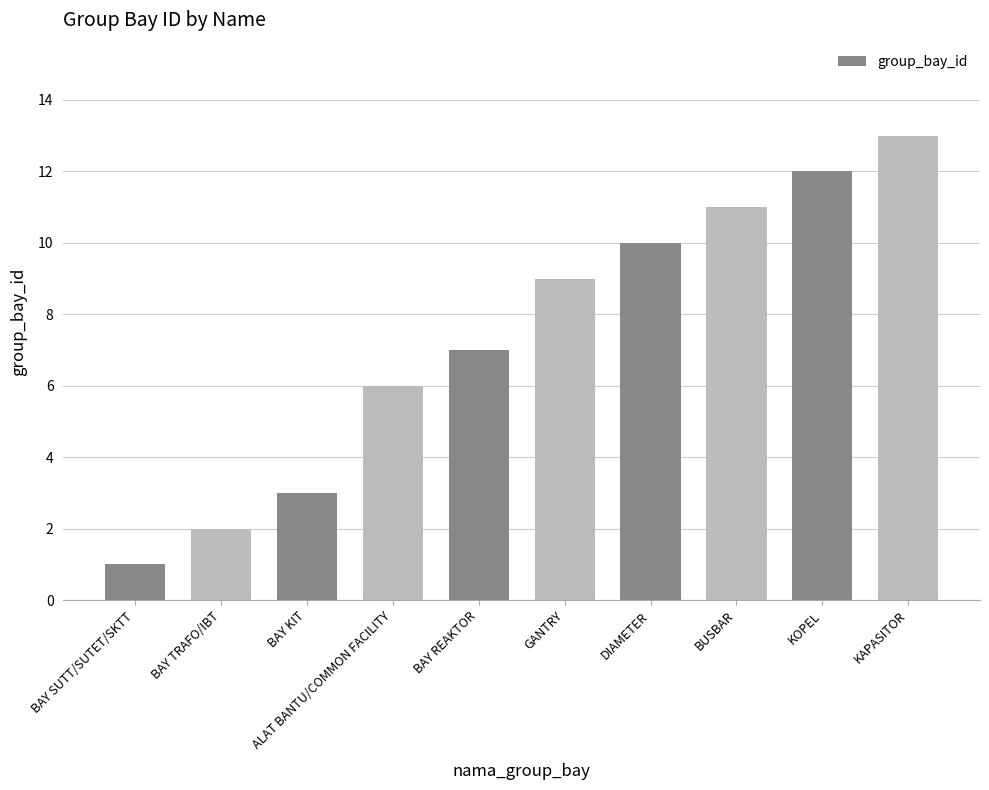

True or false: the data shows 11 at BUSBAR.

True